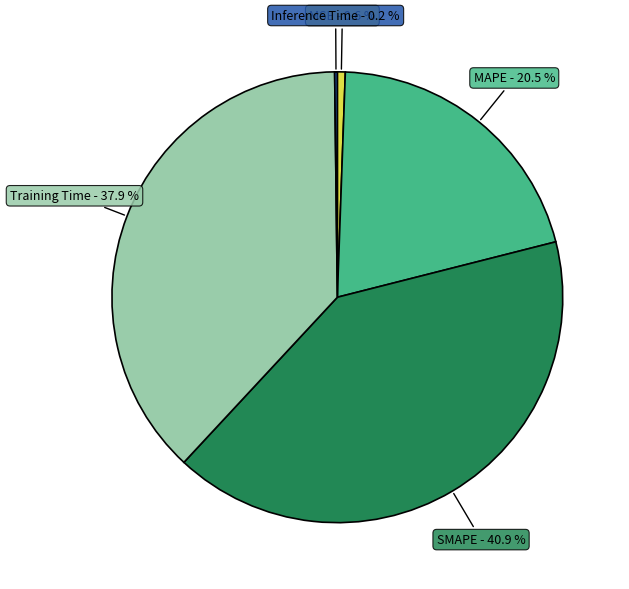

Is there a majority slice in this chart?

No